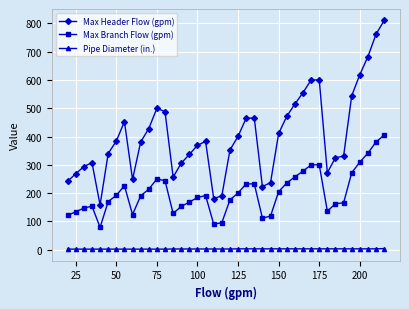

What is the average value of the Pipe Diameter (in.) series?

2.6